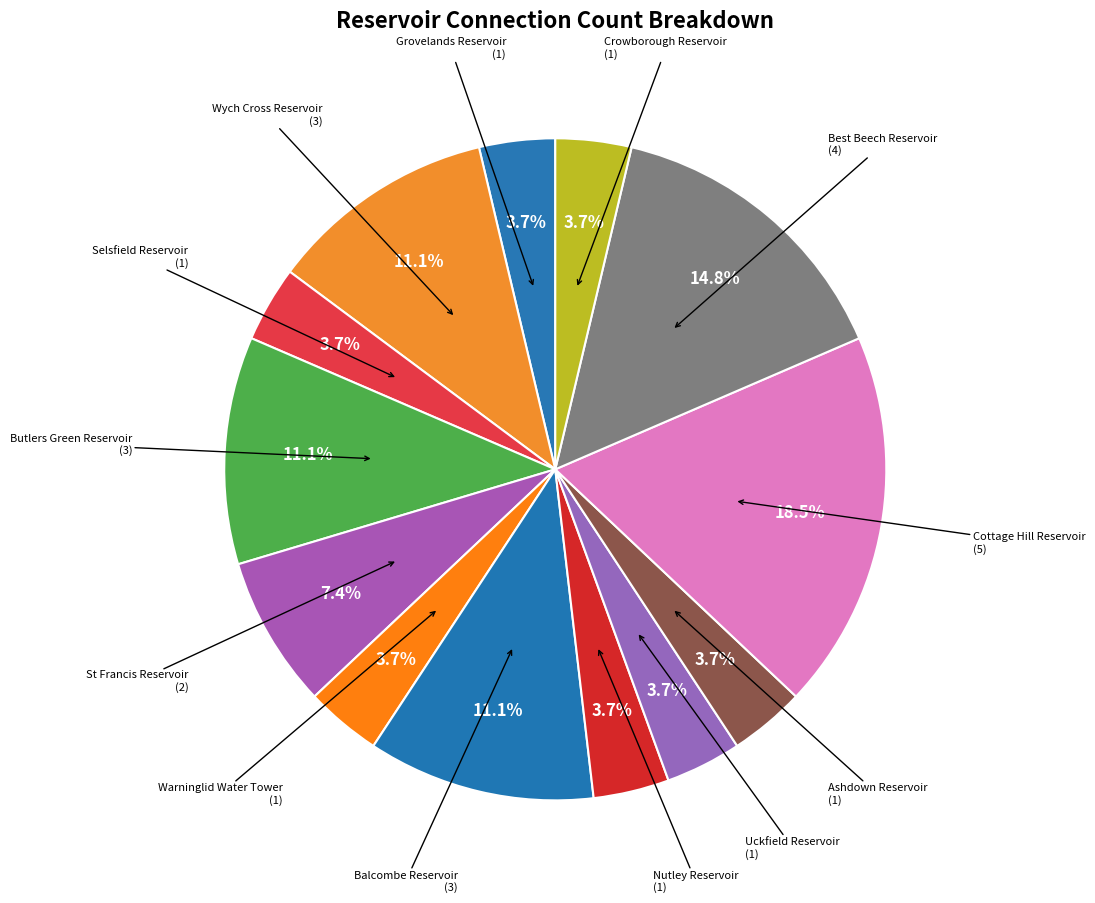

Do Warninglid Water Tower and Crowborough Reservoir together represent more than half of the pie?

No